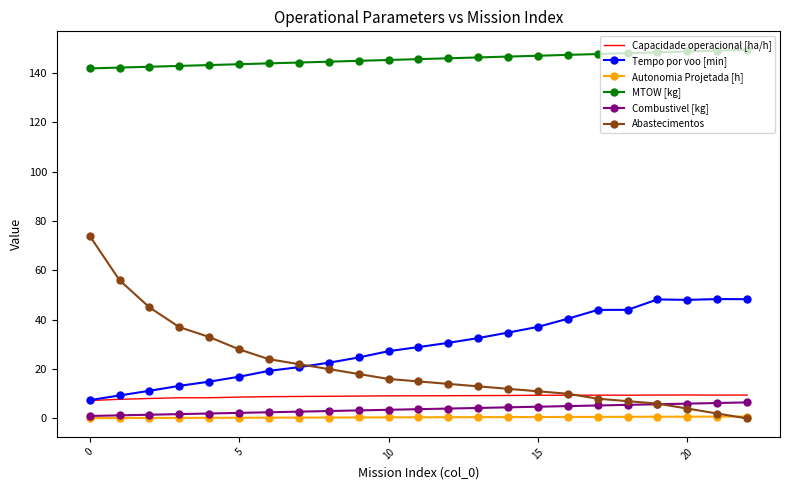

Rank the series by their maximum value, from highest to lowest.

MTOW [kg], Abastecimentos, Tempo por voo [min], Capacidade operacional [ha/h], Combustivel [kg], Autonomia Projetada [h]